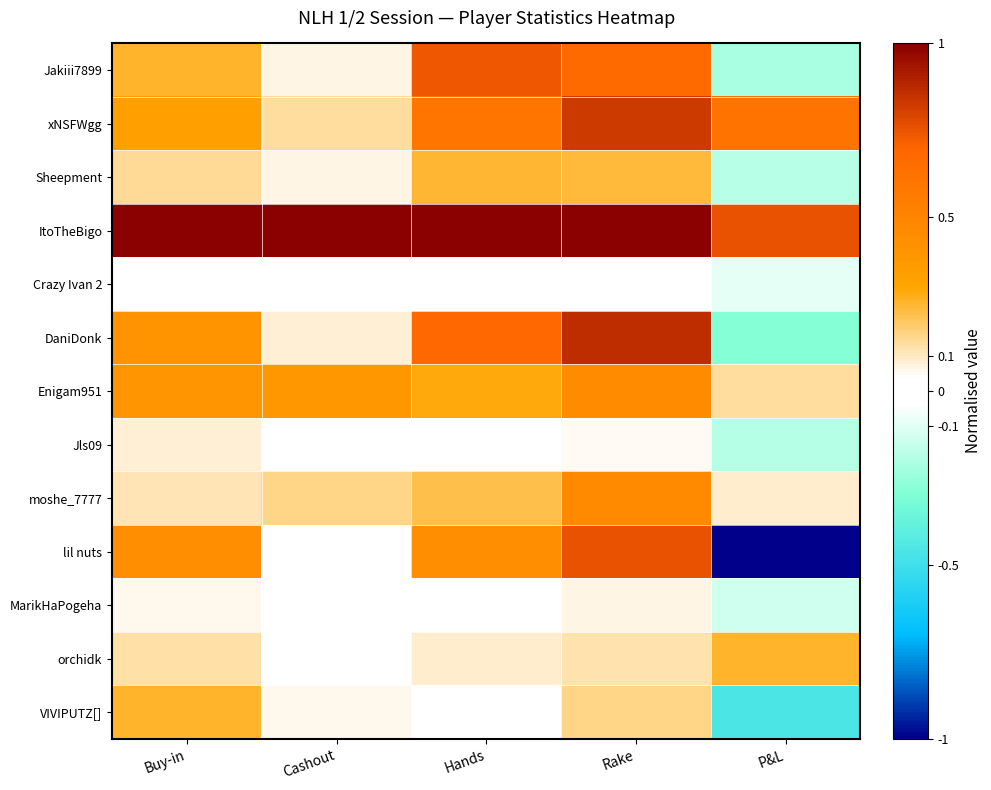

What is the total value across all series at Hands?

4.4